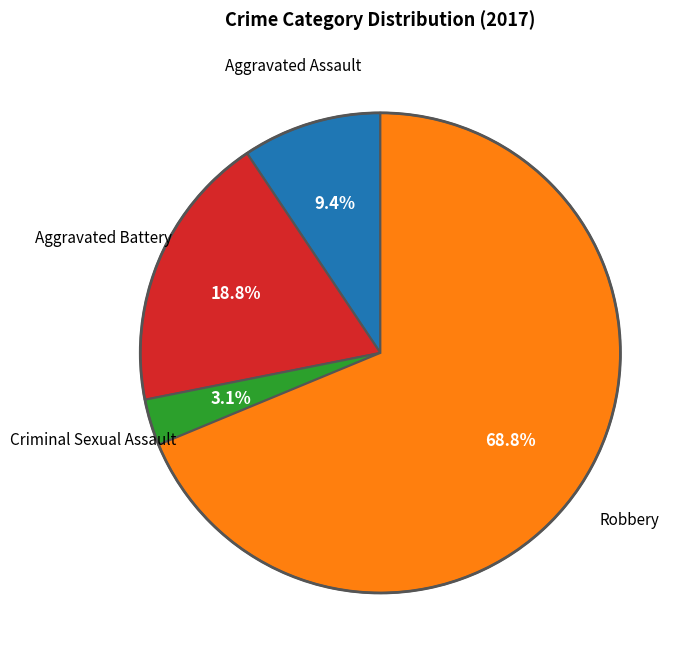

Is there any slice that represents more than half of the pie?

Yes